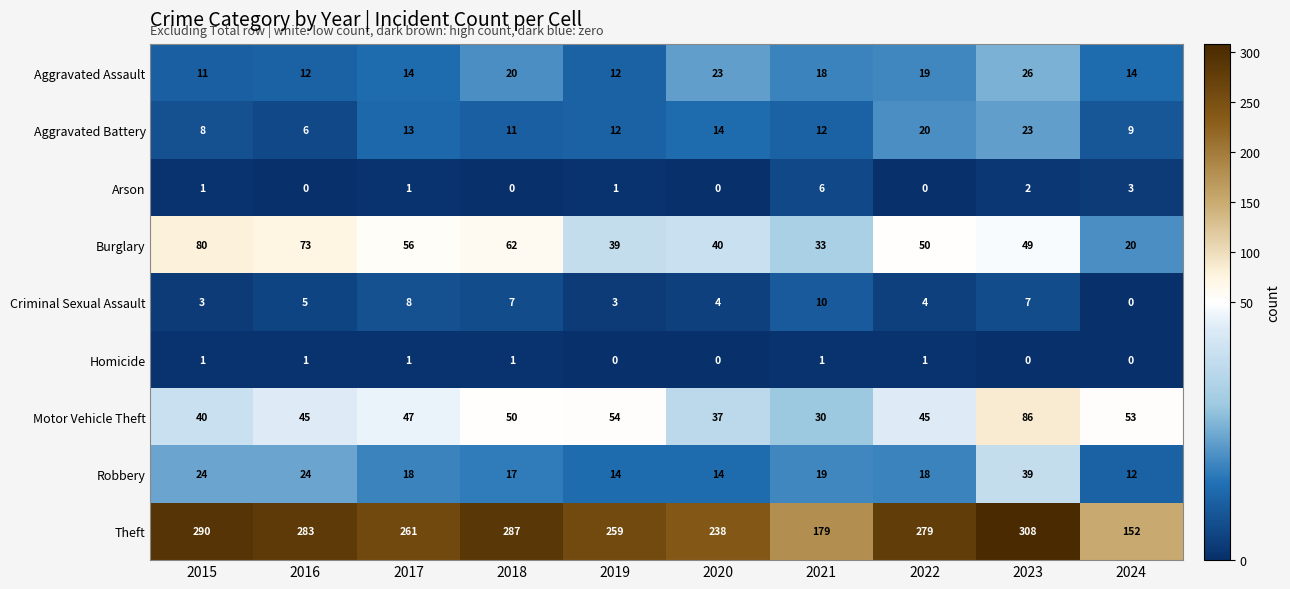

At which label does Criminal Sexual Assault reach its peak?

2021